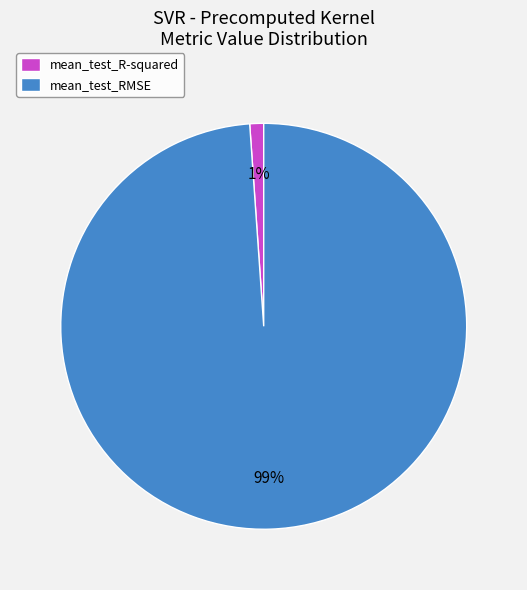

Rank the categories by value from lowest to highest.

mean_test_R-squared, mean_test_RMSE